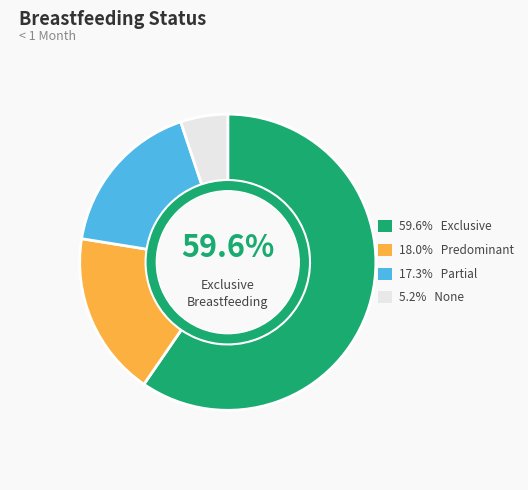

To the nearest percent, what portion does Exclusive represent?

60%